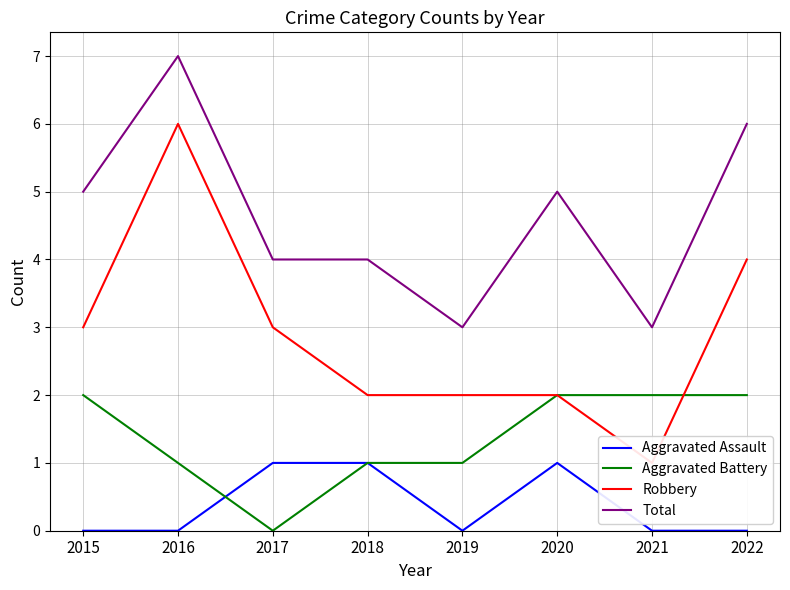

What is the approximate value of Total at 2018?

4